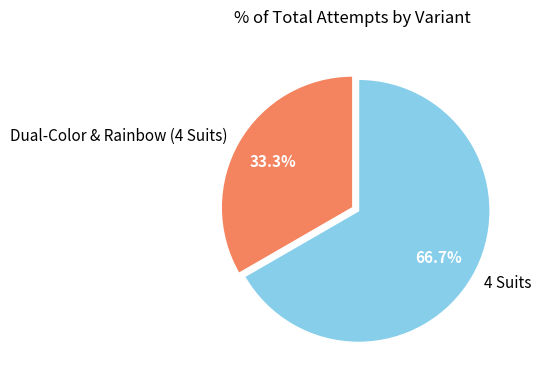

Between Dual-Color & Rainbow (4 Suits) and 4 Suits, which is larger?

4 Suits